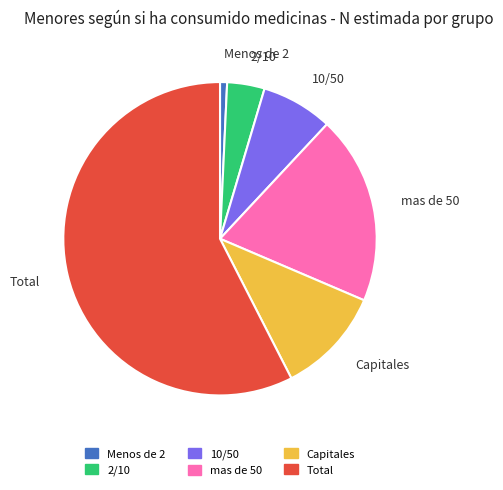

True or false: mas de 50 accounts for 19% of the total.

True